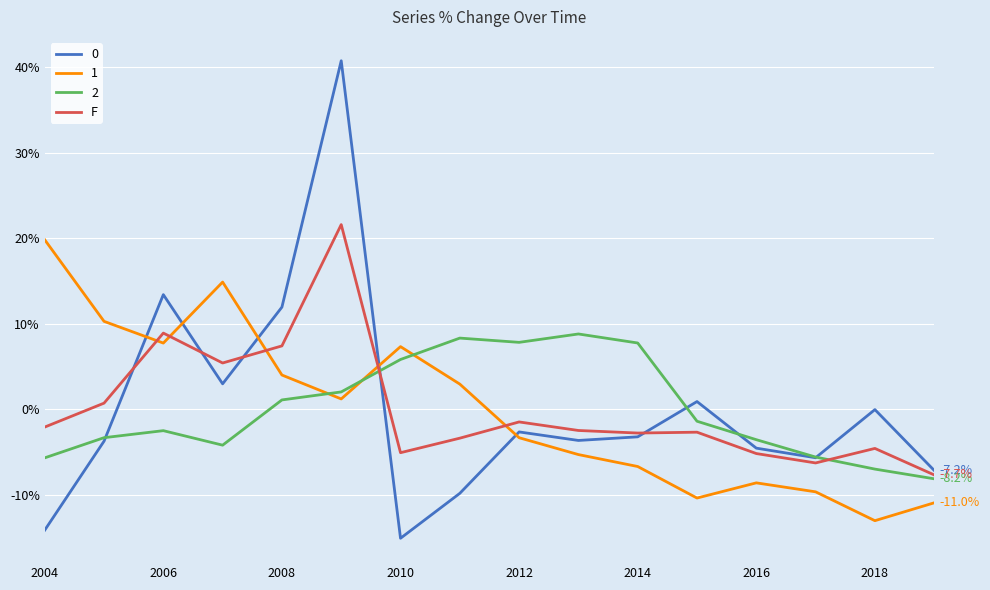

Does the chart have visible grid lines?

Yes